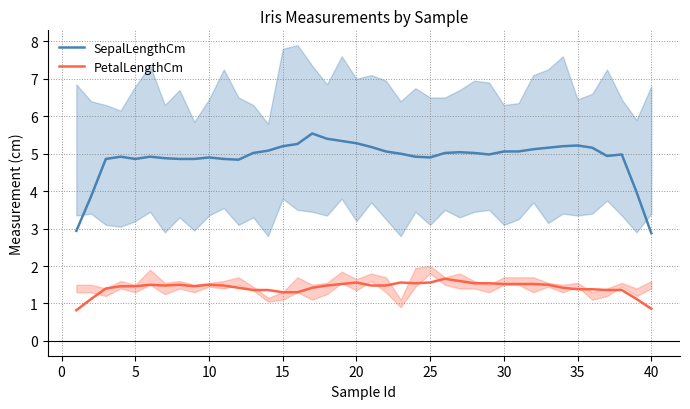

What is the minimum value for PetalLengthCm?

0.8